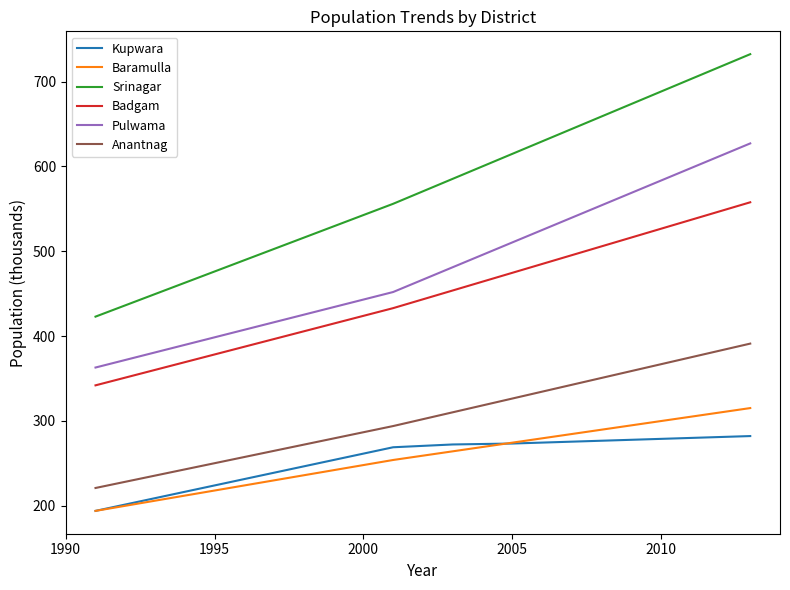

Rank the series by their maximum value, from lowest to highest.

Kupwara, Baramulla, Anantnag, Badgam, Pulwama, Srinagar